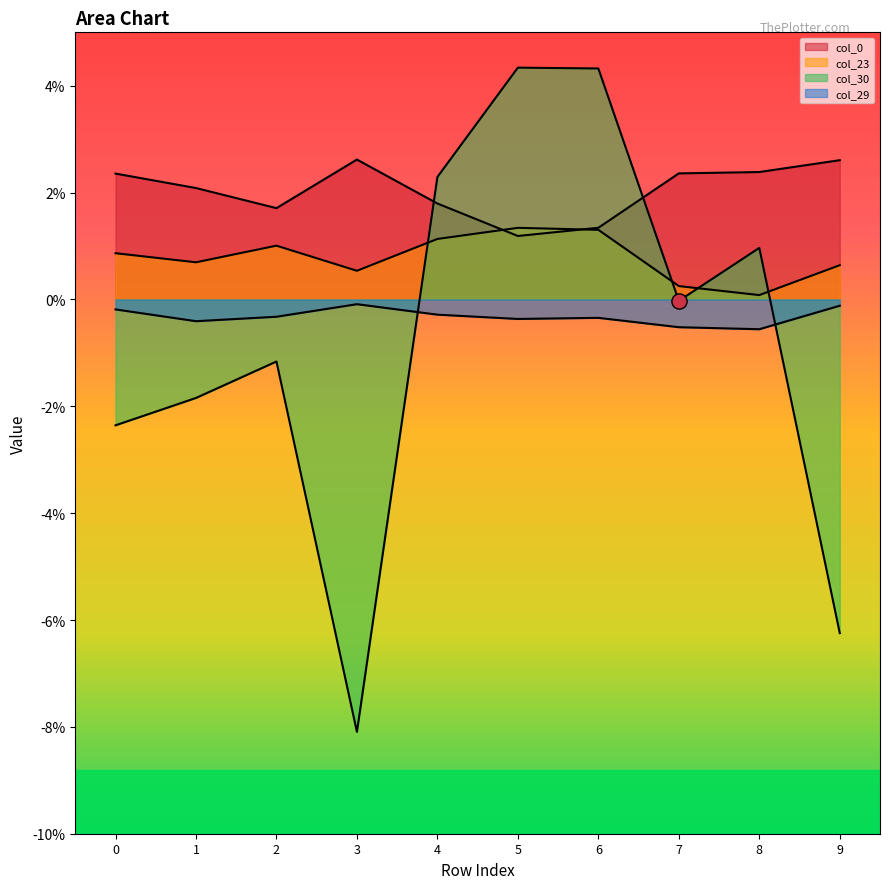

At which category is the sum across all series the highest?

6